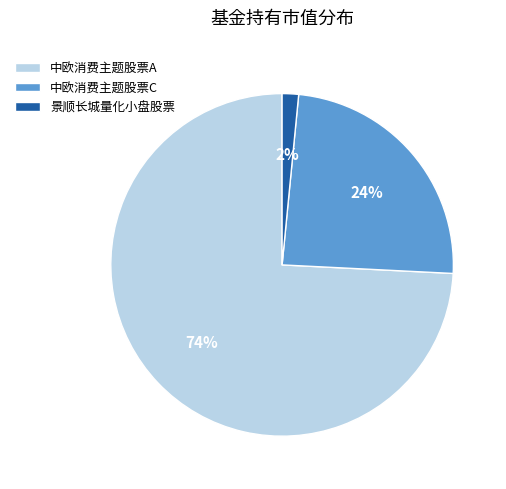

To the nearest percent, what percentage of the pie is 中欧消费主题股票C?

24%